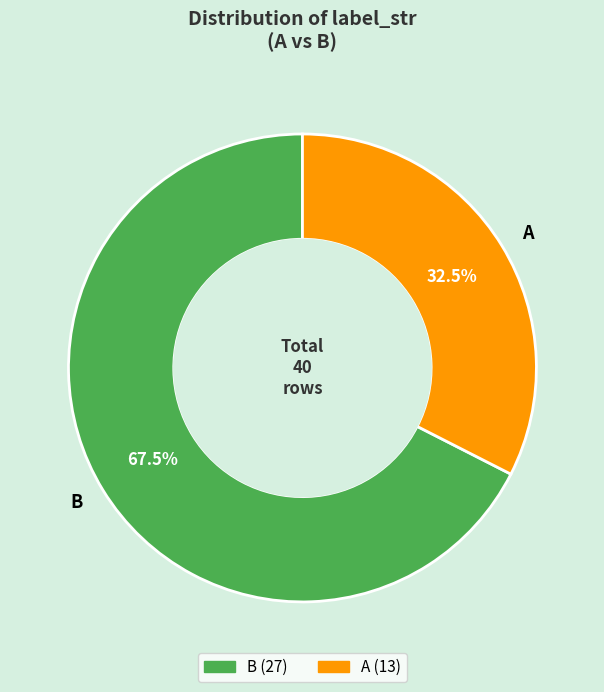

What is the total percentage of B and A?

100.0%